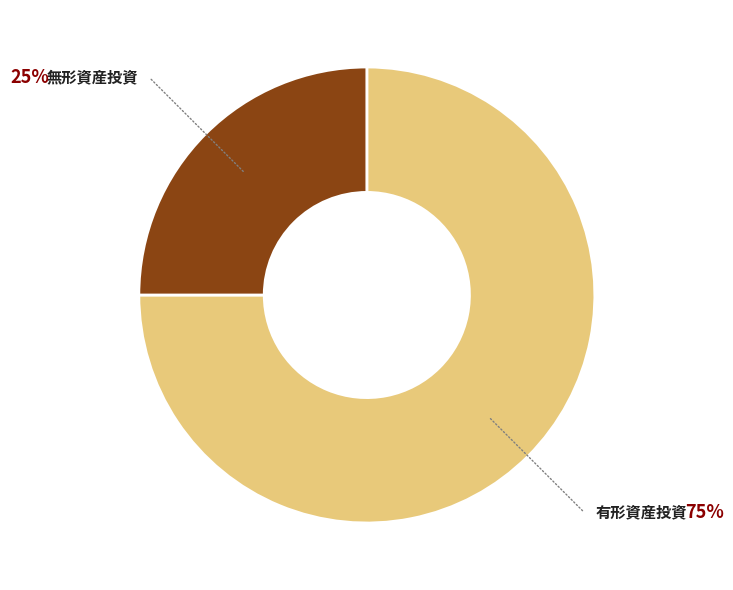

Is the sum of 無形資産投資 and 有形資産投資 greater than half?

Yes